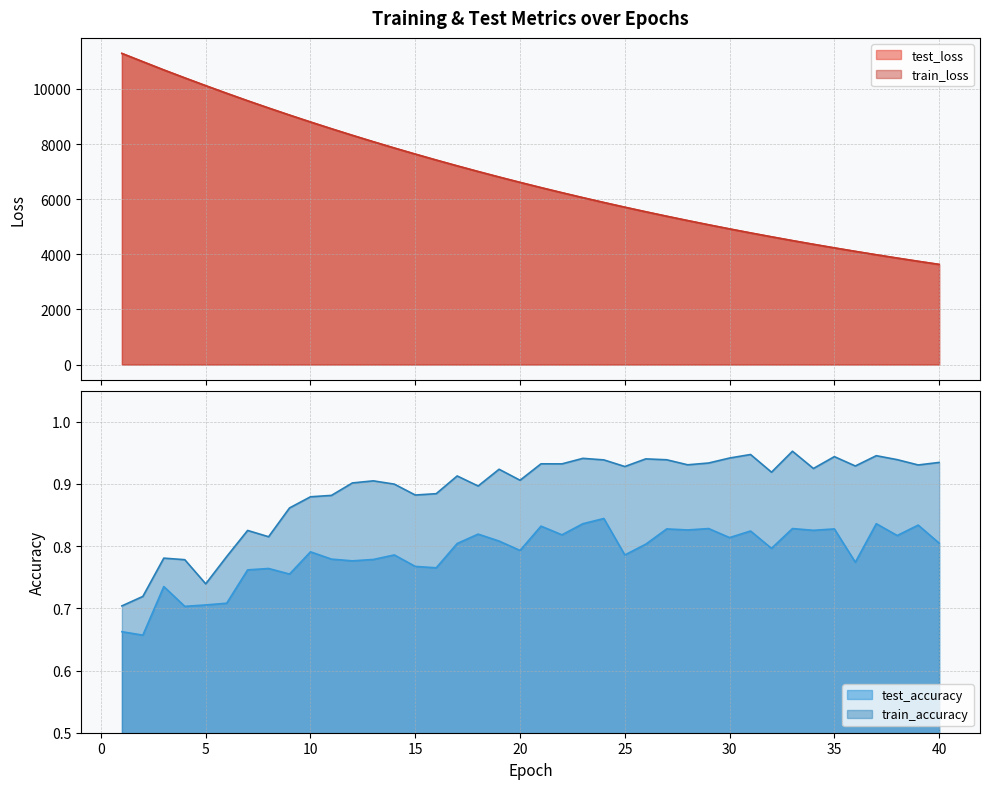

Which category has the highest value in the test_accuracy series?

24